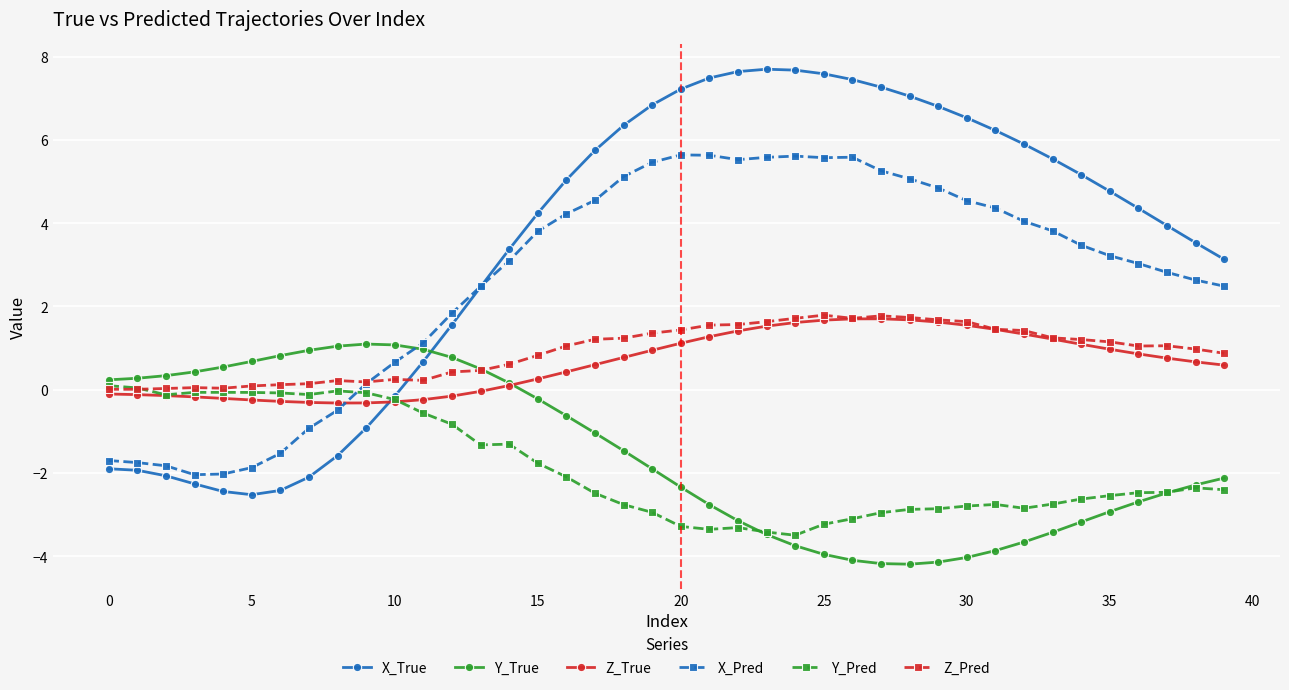

How many times do X_Pred and Y_Pred cross each other?

1